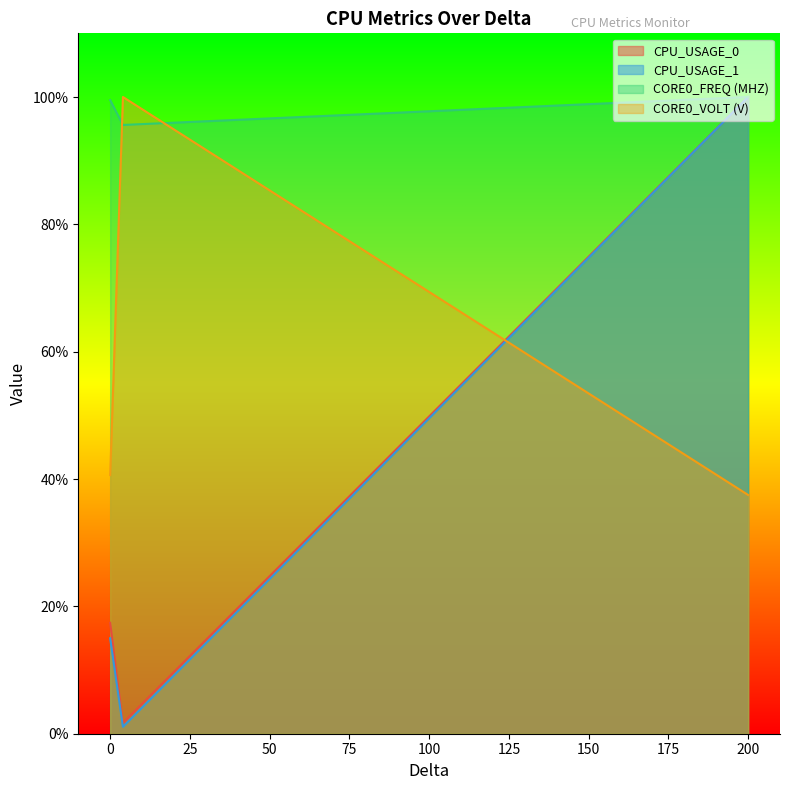

What is the total value across all series at 200?

337.5